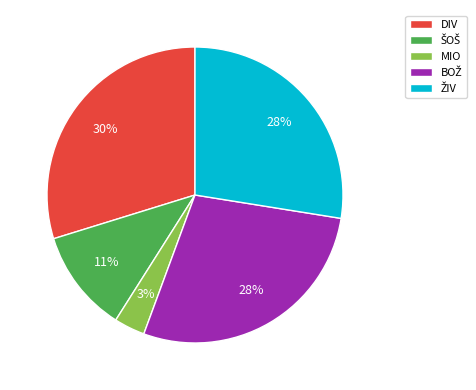

Is MIO the majority of the pie?

No